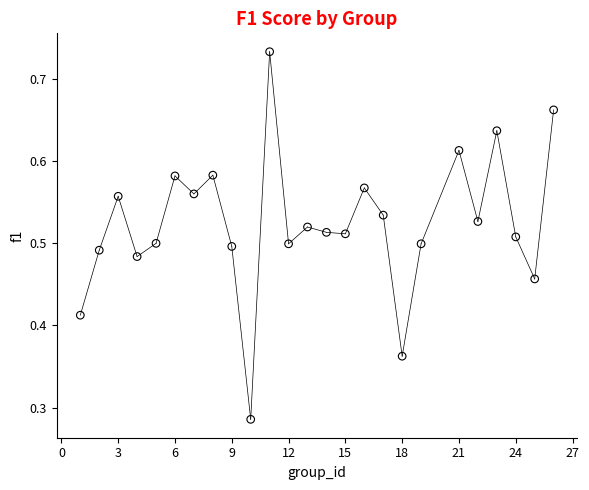

What is the range of X values (max minus min)?

25.0